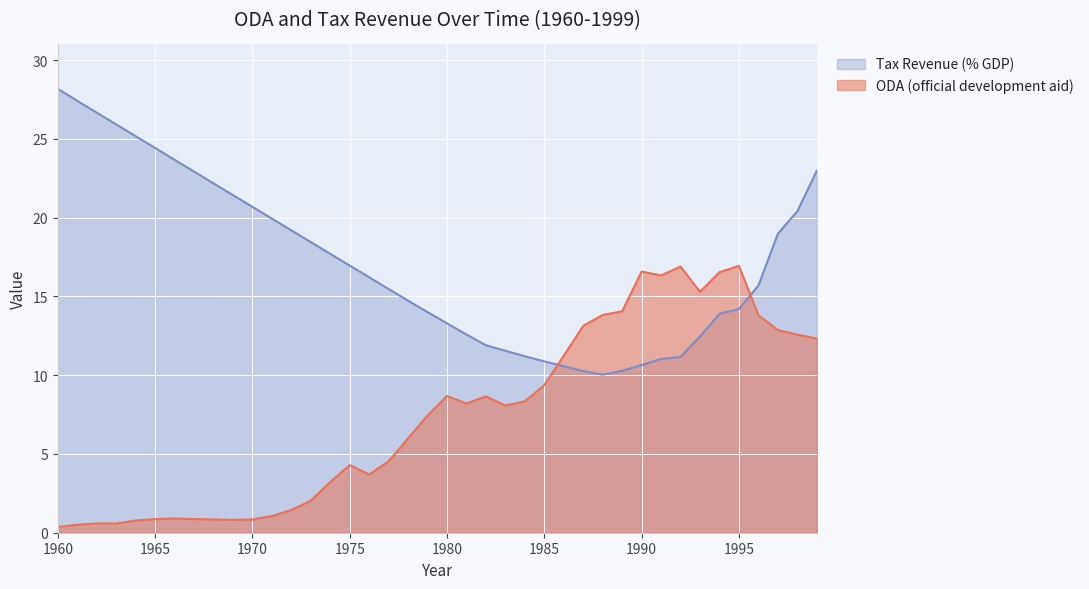

What is the approximate value of Tax Revenue (% GDP) at 1987?

10.3